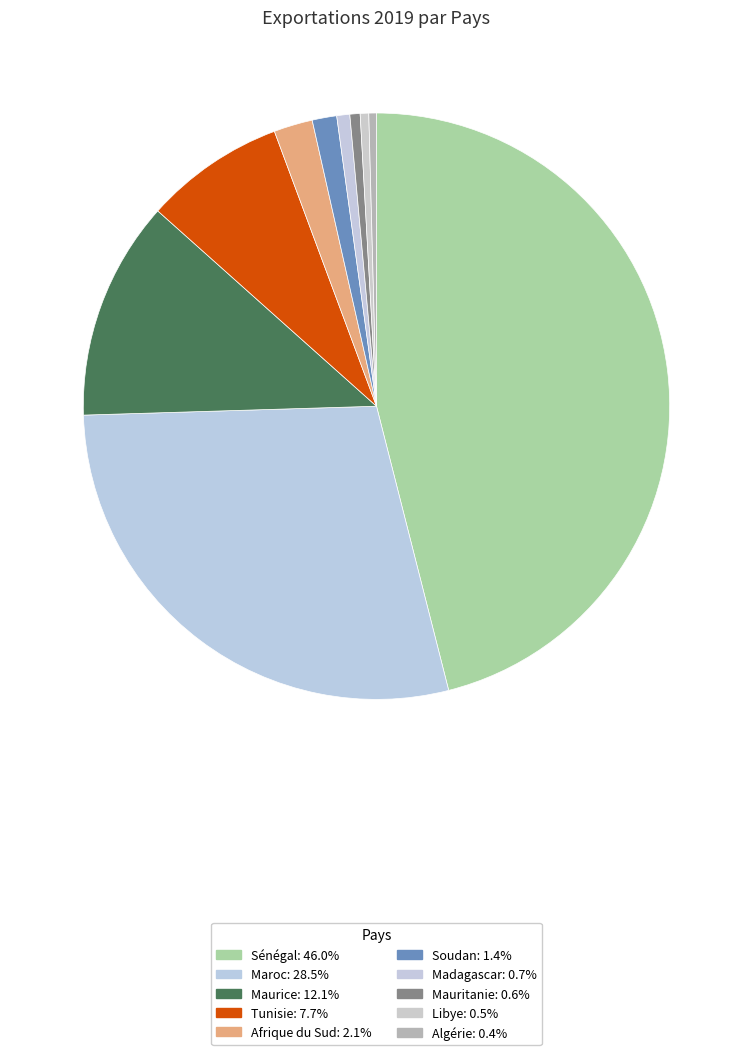

How many segments does this pie chart have?

10